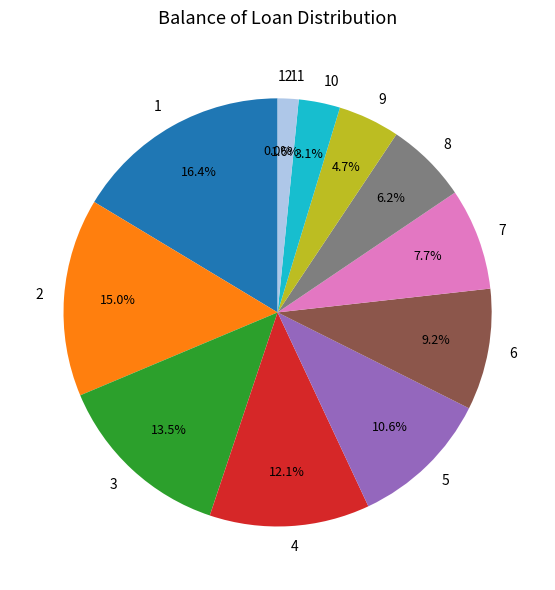

To the nearest percent, what is the difference between the largest and smallest slice percentages?

16%